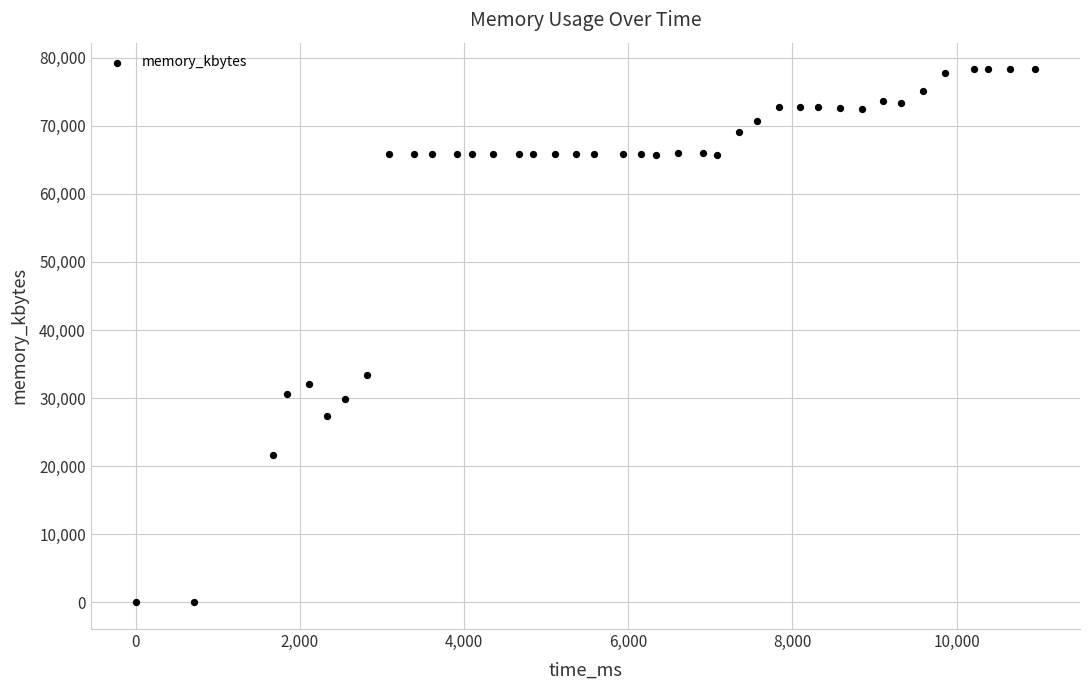

What is the range of X values (max minus min)?

10956